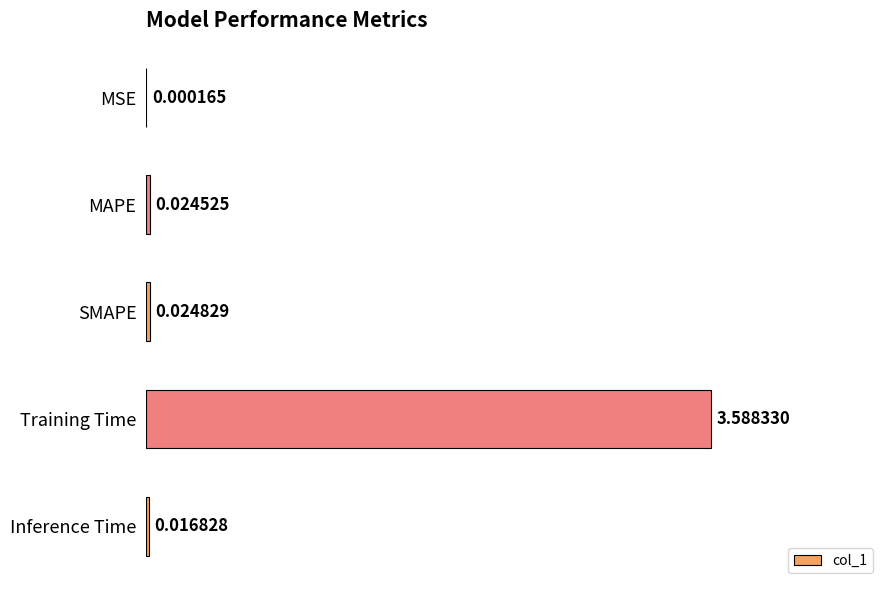

Which has a higher value, Training Time or MSE?

Training Time